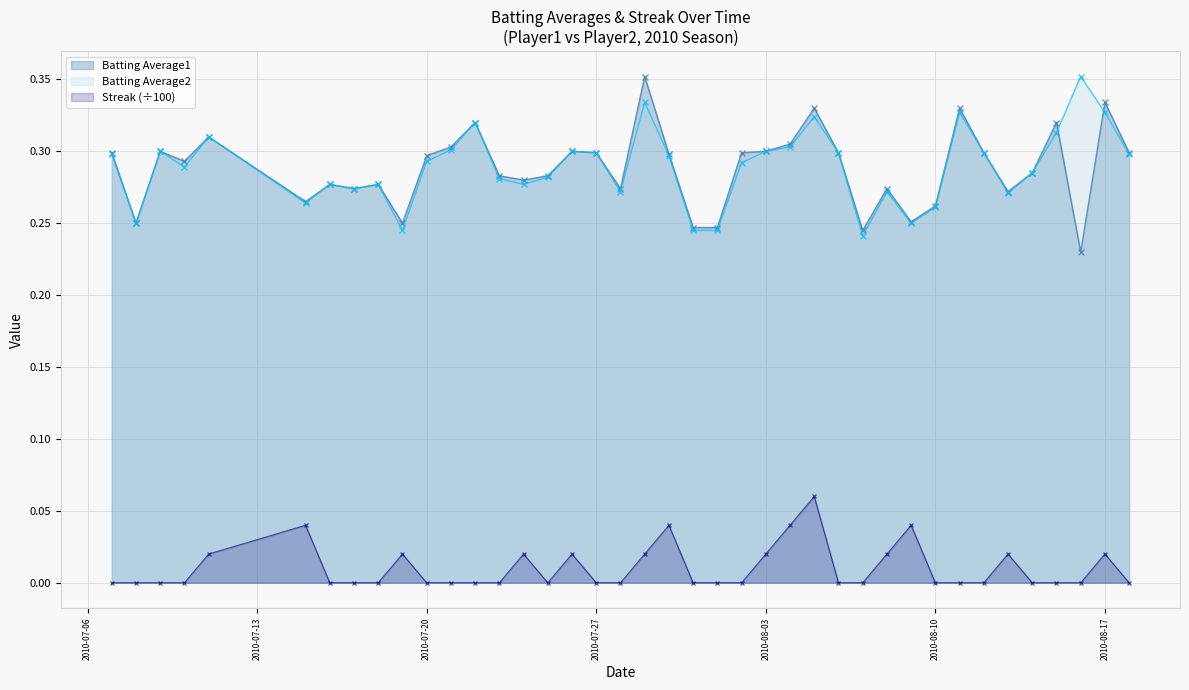

True or false: Batting Average2 and Streak (÷100) intersect in this chart.

False